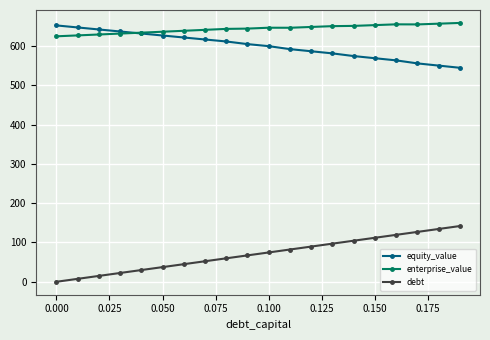

Which series has the largest range (max minus min)?

debt